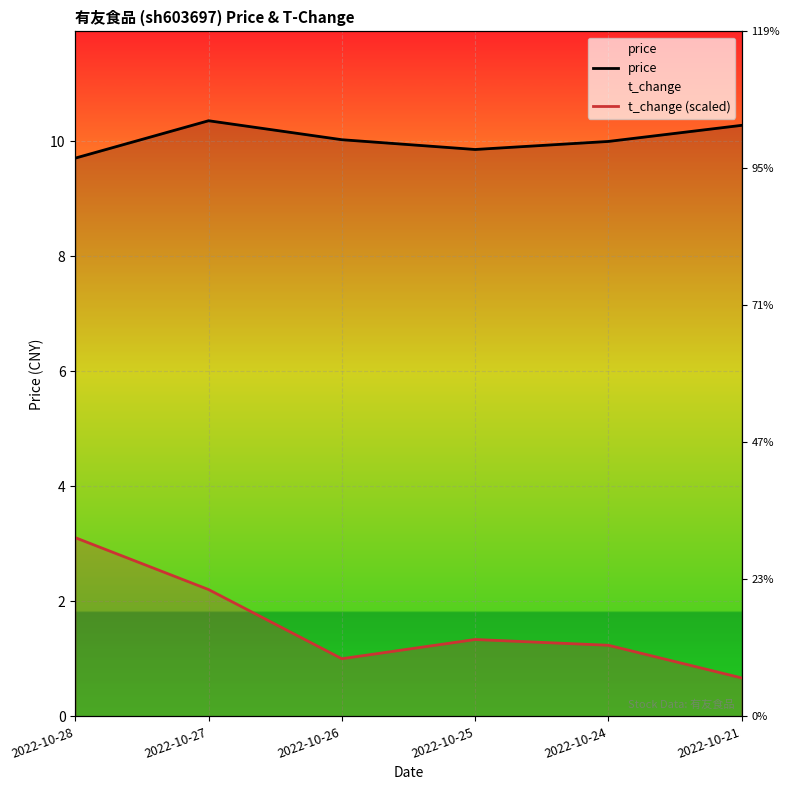

Which category has the lowest value in the t_change (scaled) series?

2022-10-21